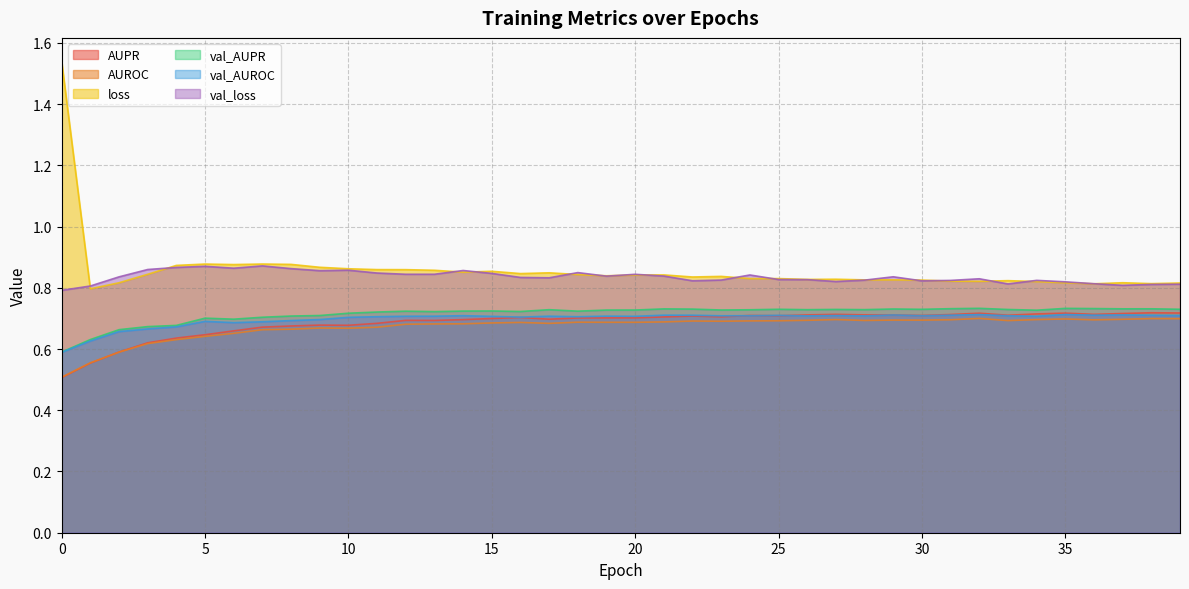

Rank the categories by val_loss value from lowest to highest.

0, 1, 37, 38, 39, 33, 36, 35, 27, 30, 22, 31, 34, 28, 23, 26, 25, 32, 17, 16, 2, 29, 19, 21, 24, 20, 12, 13, 15, 11, 18, 9, 14, 10, 3, 8, 6, 4, 5, 7